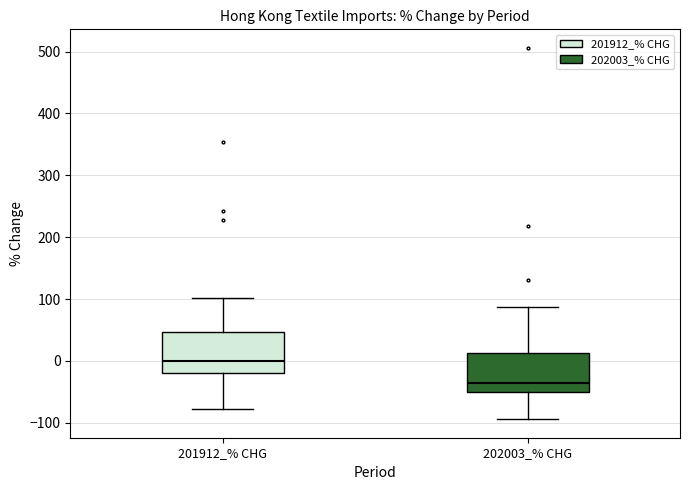

Reading left to right, read every box against the y-axis: the position of its median line, the range the box covers, and the ends of its whiskers. The values are not printed on the chart, so give them approximately, as read against the axis.

201912_% CHG: median 0, box -20 to 50, whiskers -80 to 100
202003_% CHG: median -40, box -50 to 10, whiskers -90 to 90